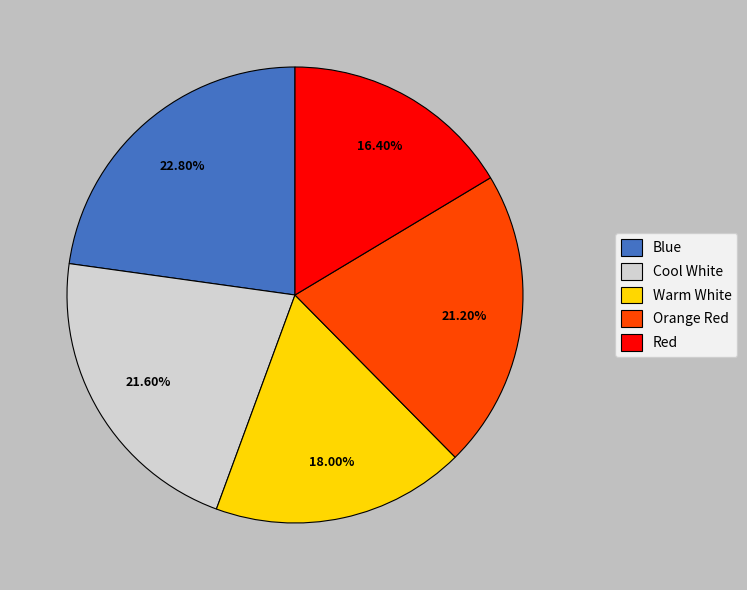

To the nearest percent, what is the combined percentage of Warm White and Cool White?

40%